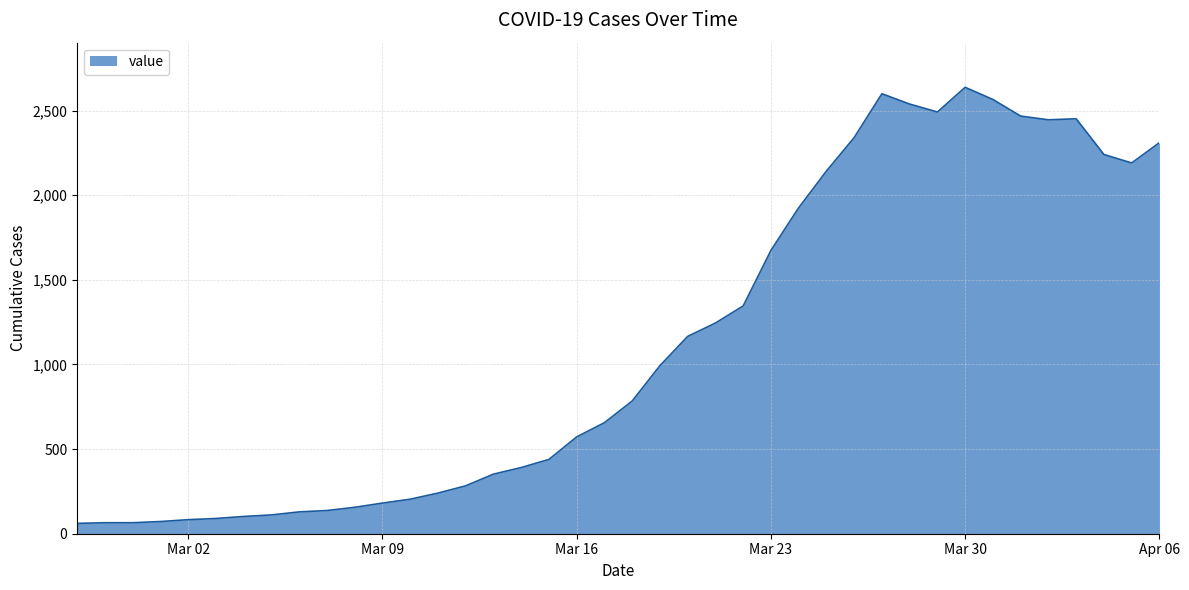

What is the maximum value shown in the chart?

2638